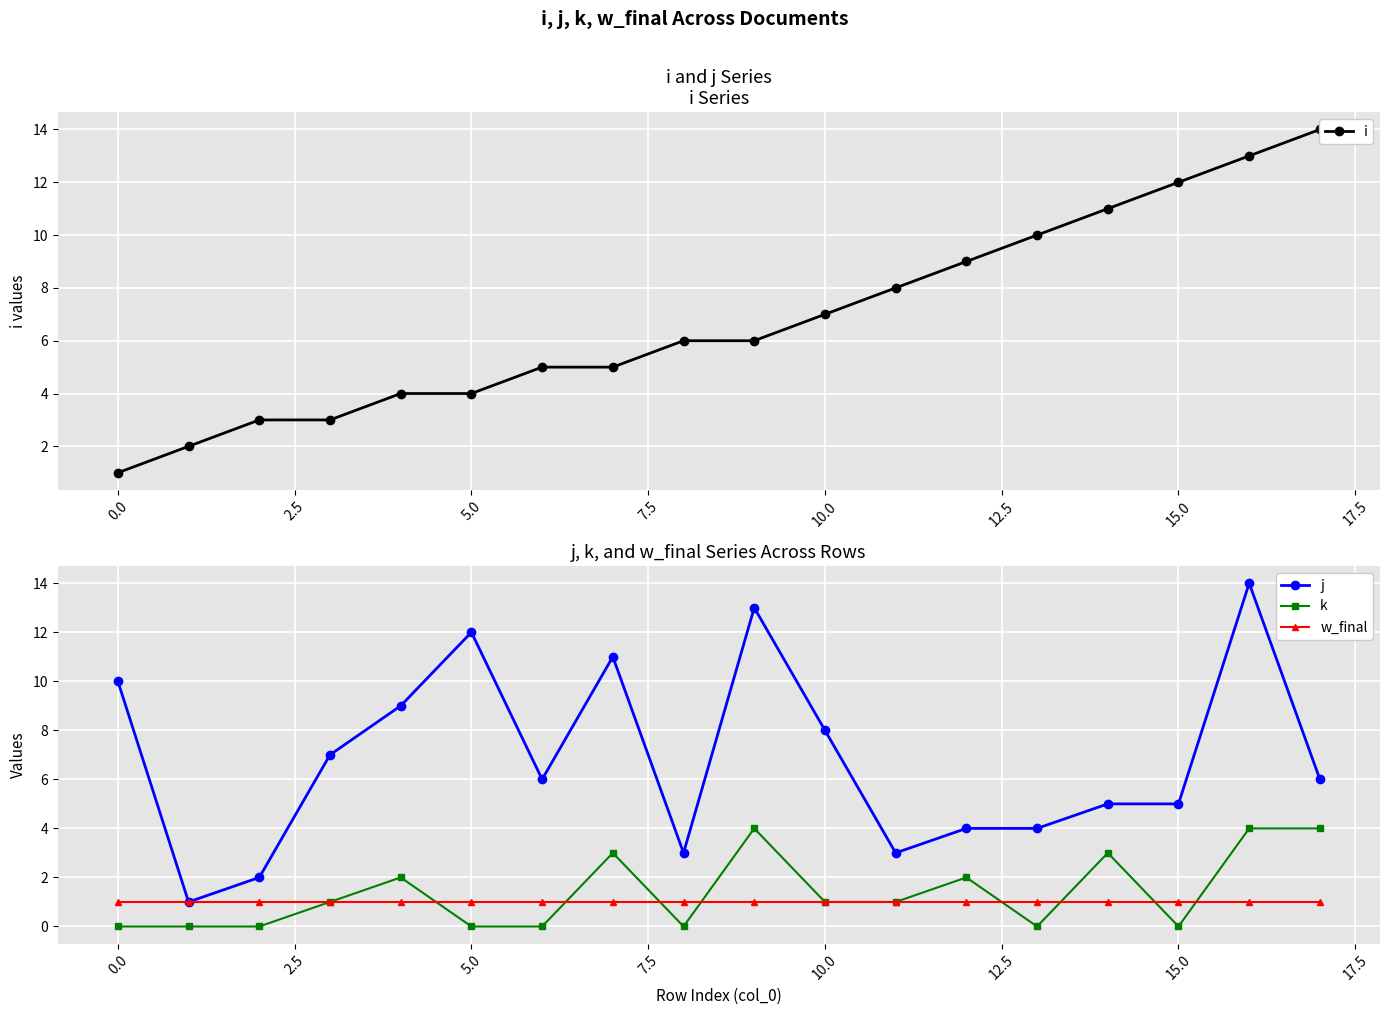

What is the maximum value shown in the chart?

14